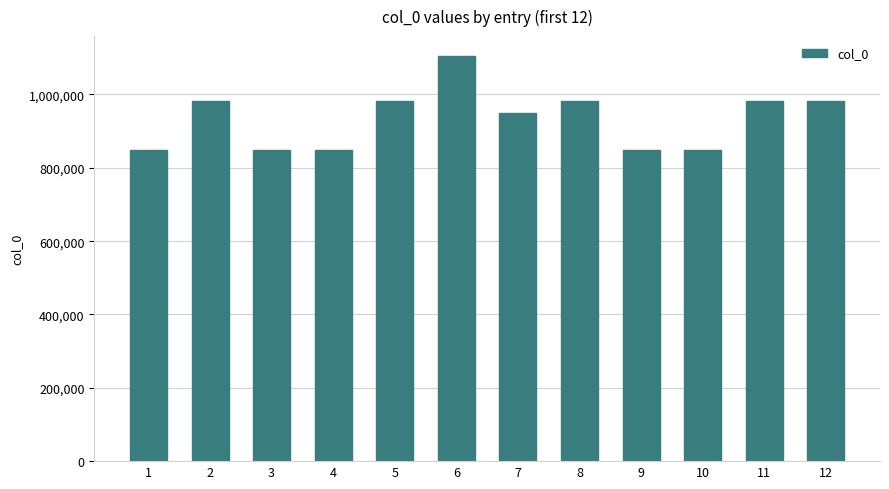

Is it true that the value at 1 is 1179393?

False